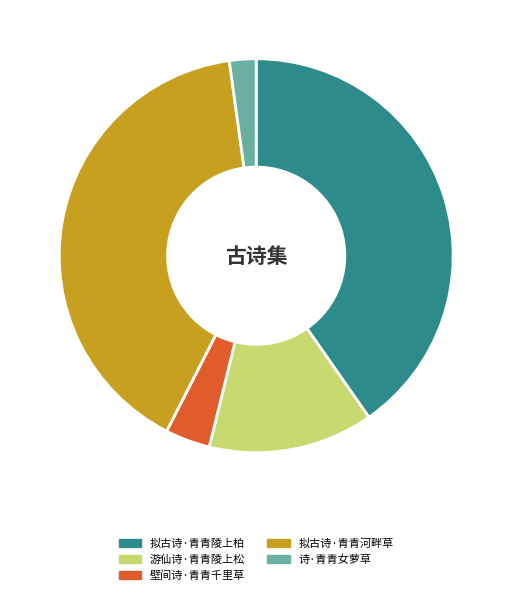

Combined, do 拟古诗·青青陵上柏 and 拟古诗·青青河畔草 account for over 50%?

Yes